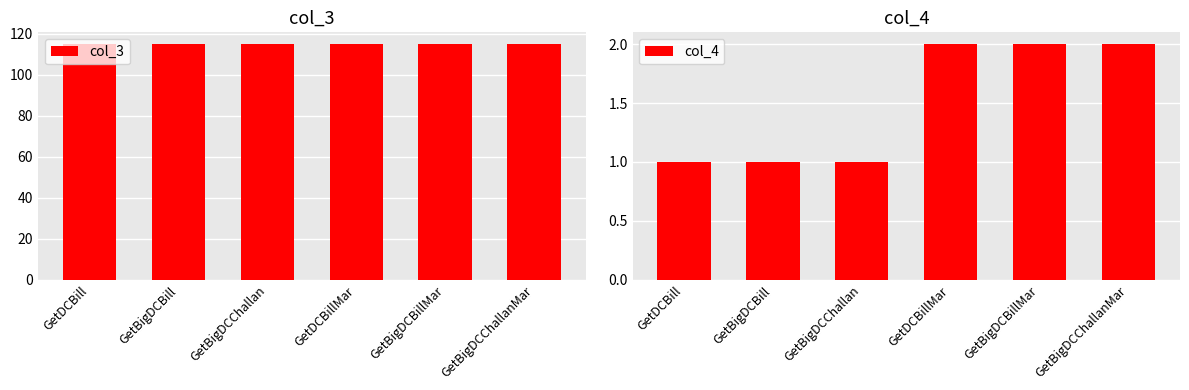

Is it true that col_4 equals 0 at GetDCBill?

False